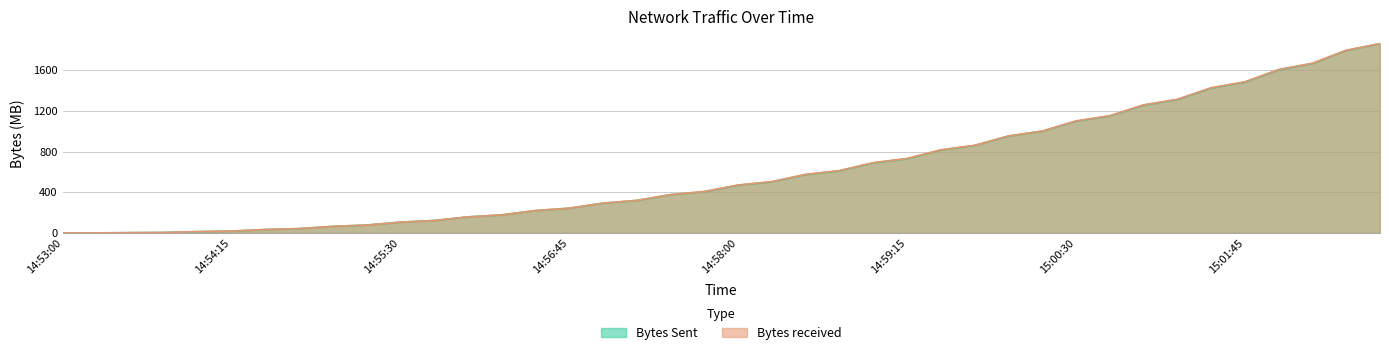

Where does the Bytes Sent series first go above 469?

14:58:00